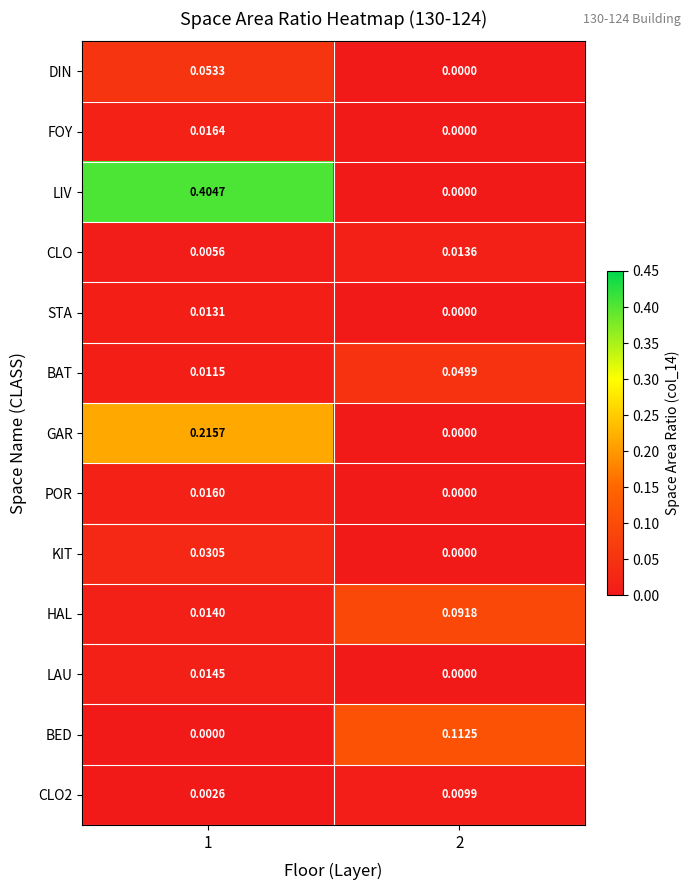

Between 1 and 2, which series saw the biggest shift?

LIV